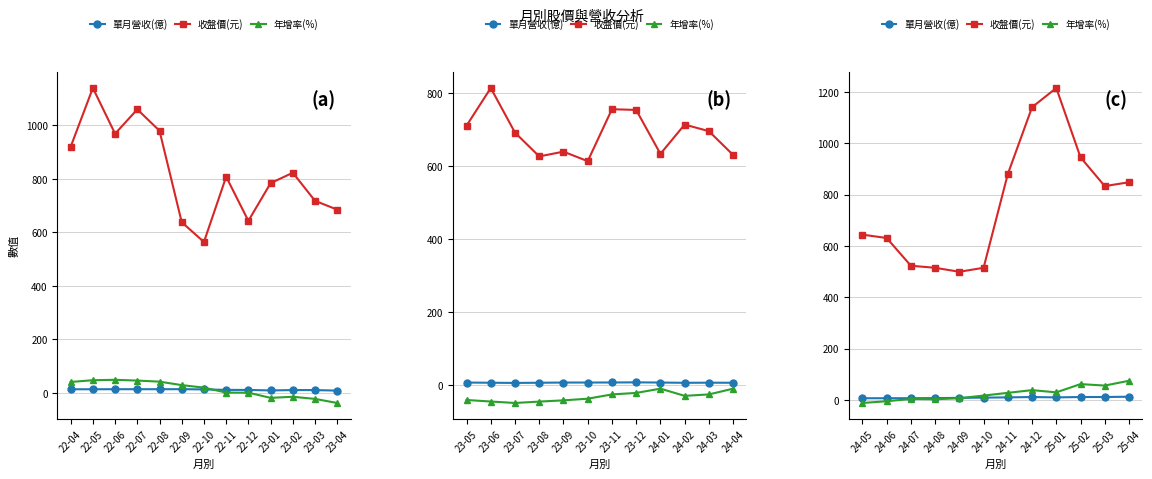

Is it true that 收盤價(元) equals 1553.9 at 24-11?

False